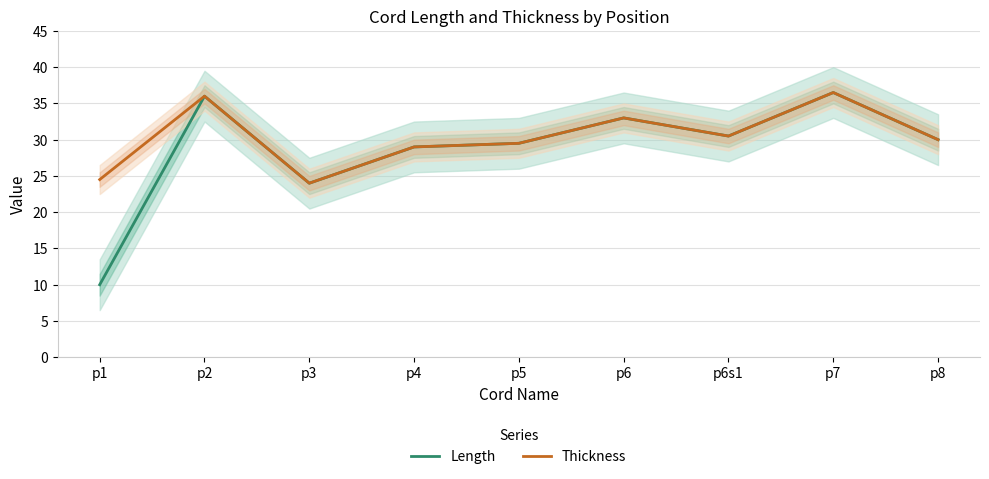

Between p5 and p3, which is larger?

p5